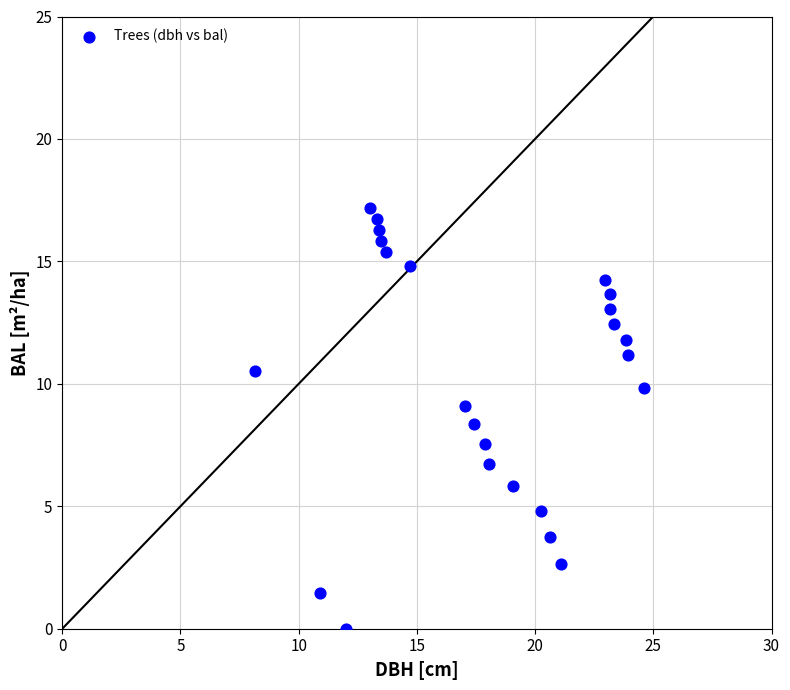

How many points are shown in the scatter plot?

24